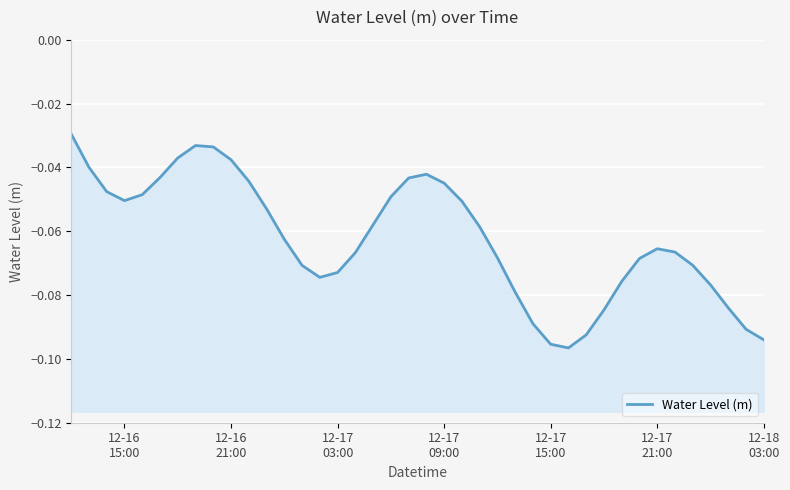

True or false: the data has more than 2 interior local peaks.

True